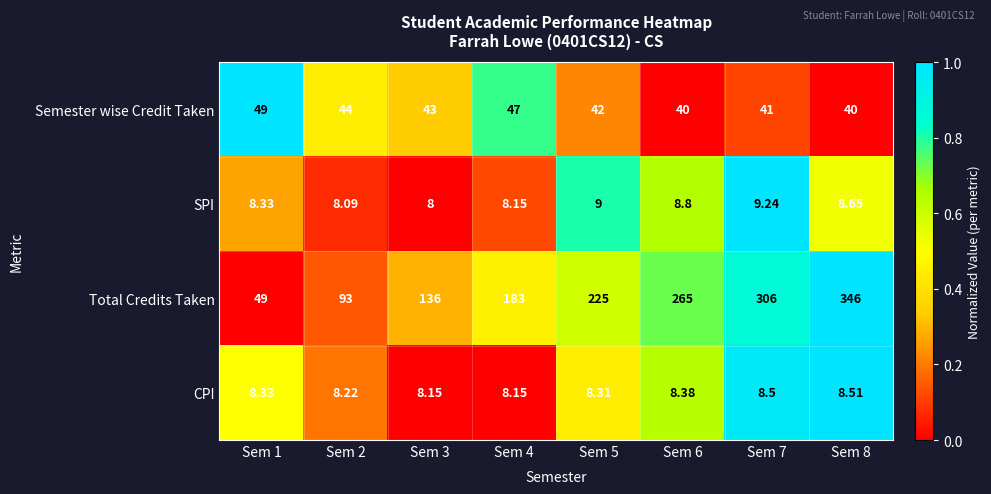

List the series in order of their peak value, lowest first.

CPI, SPI, Semester wise Credit Taken, Total Credits Taken